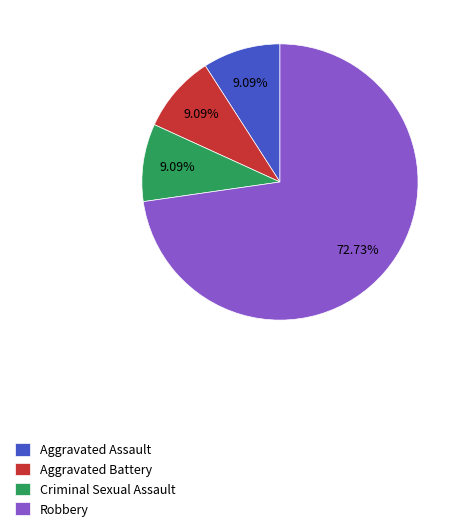

How many slices are in this pie chart?

4